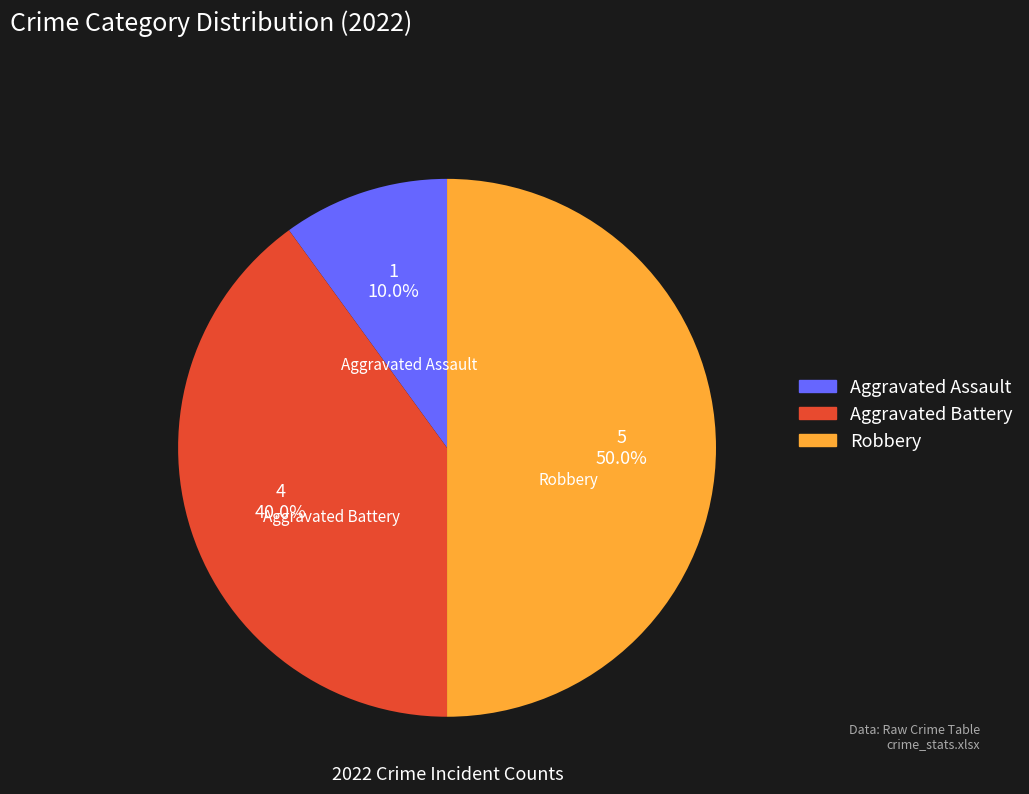

Between Aggravated Assault and Robbery, which is larger?

Robbery